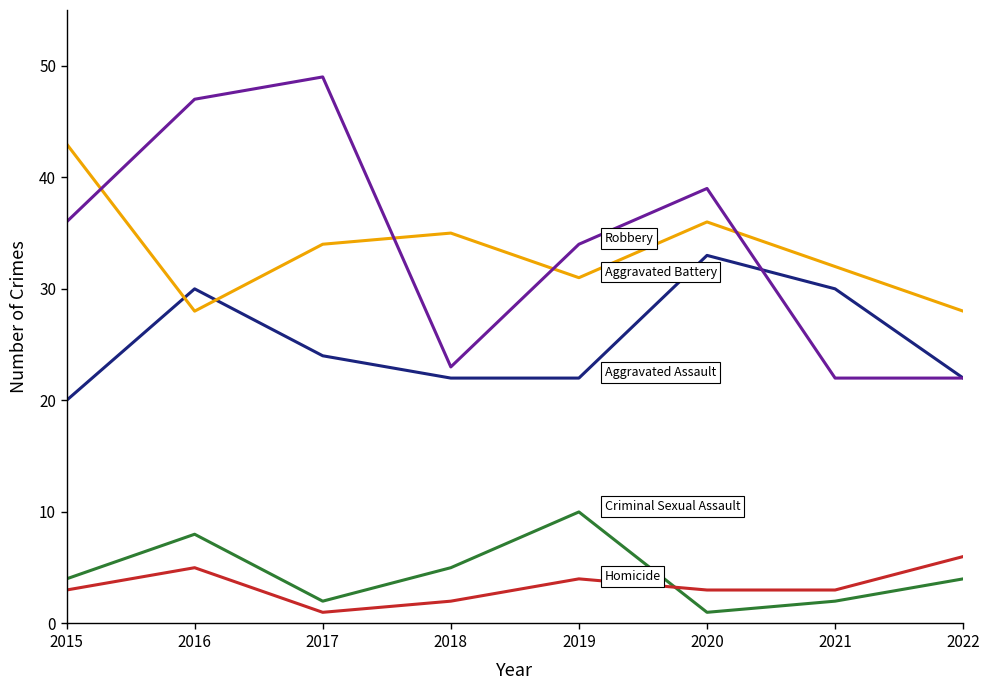

What is the total value across all series at 2022?

82